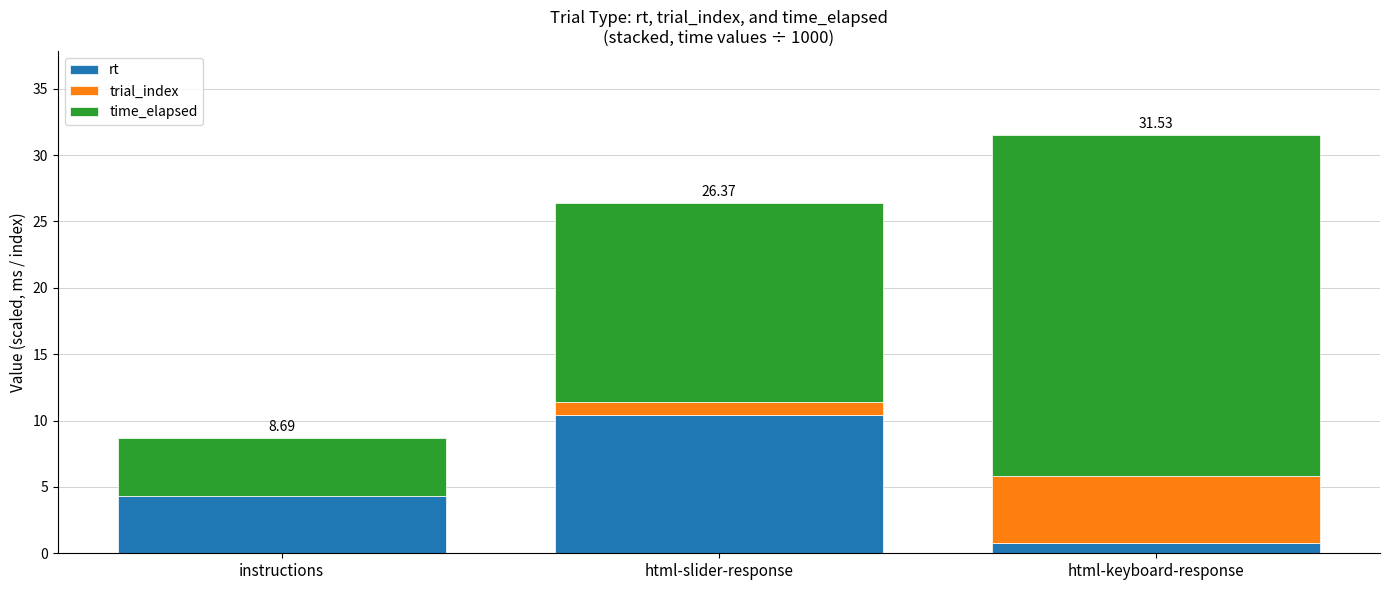

What is the total value across all series at html-slider-response?

26.4